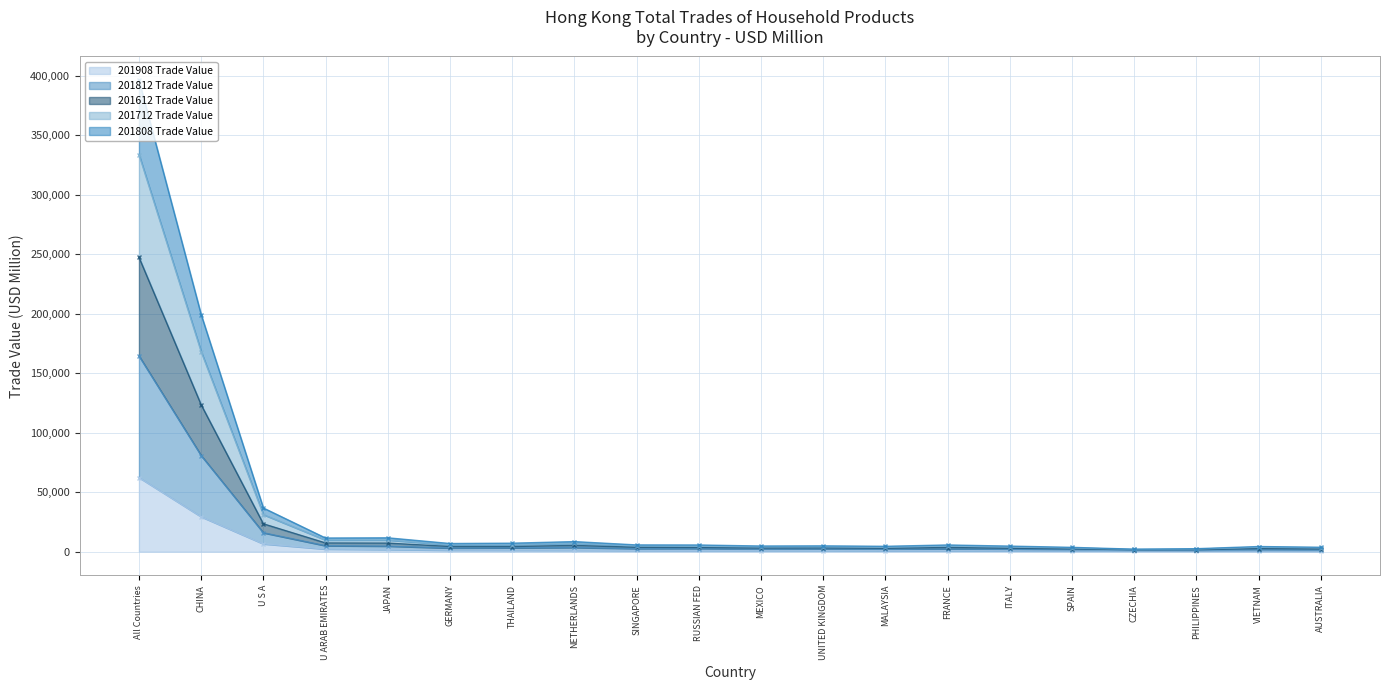

List the labels in order of 201908 Trade Value value, largest first.

All Countries, CHINA, U S A, U ARAB EMIRATES, JAPAN, GERMANY, THAILAND, NETHERLANDS, SINGAPORE, RUSSIAN FED, MEXICO, UNITED KINGDOM, MALAYSIA, FRANCE, ITALY, SPAIN, CZECHIA, PHILIPPINES, VIETNAM, AUSTRALIA